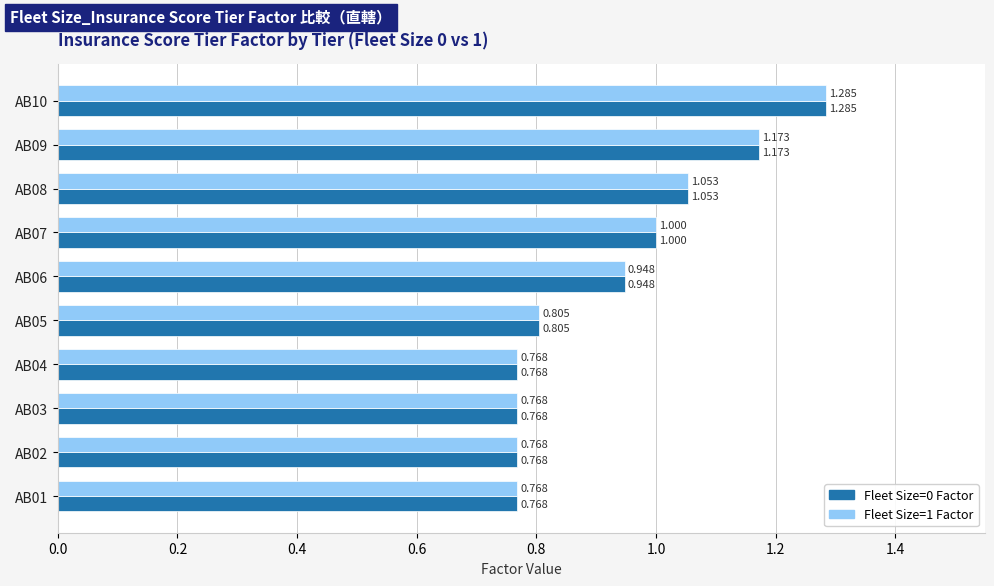

Is the value of Fleet Size=0 Factor at AB03 greater than the value of Fleet Size=1 Factor at AB06?

No